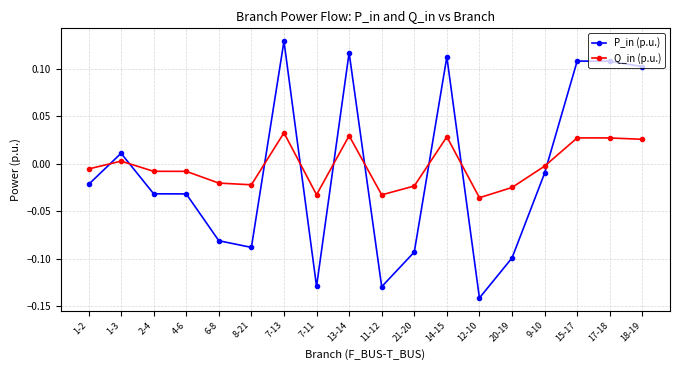

Rank the series by their average value, from highest to lowest.

Q_in (p.u.), P_in (p.u.)